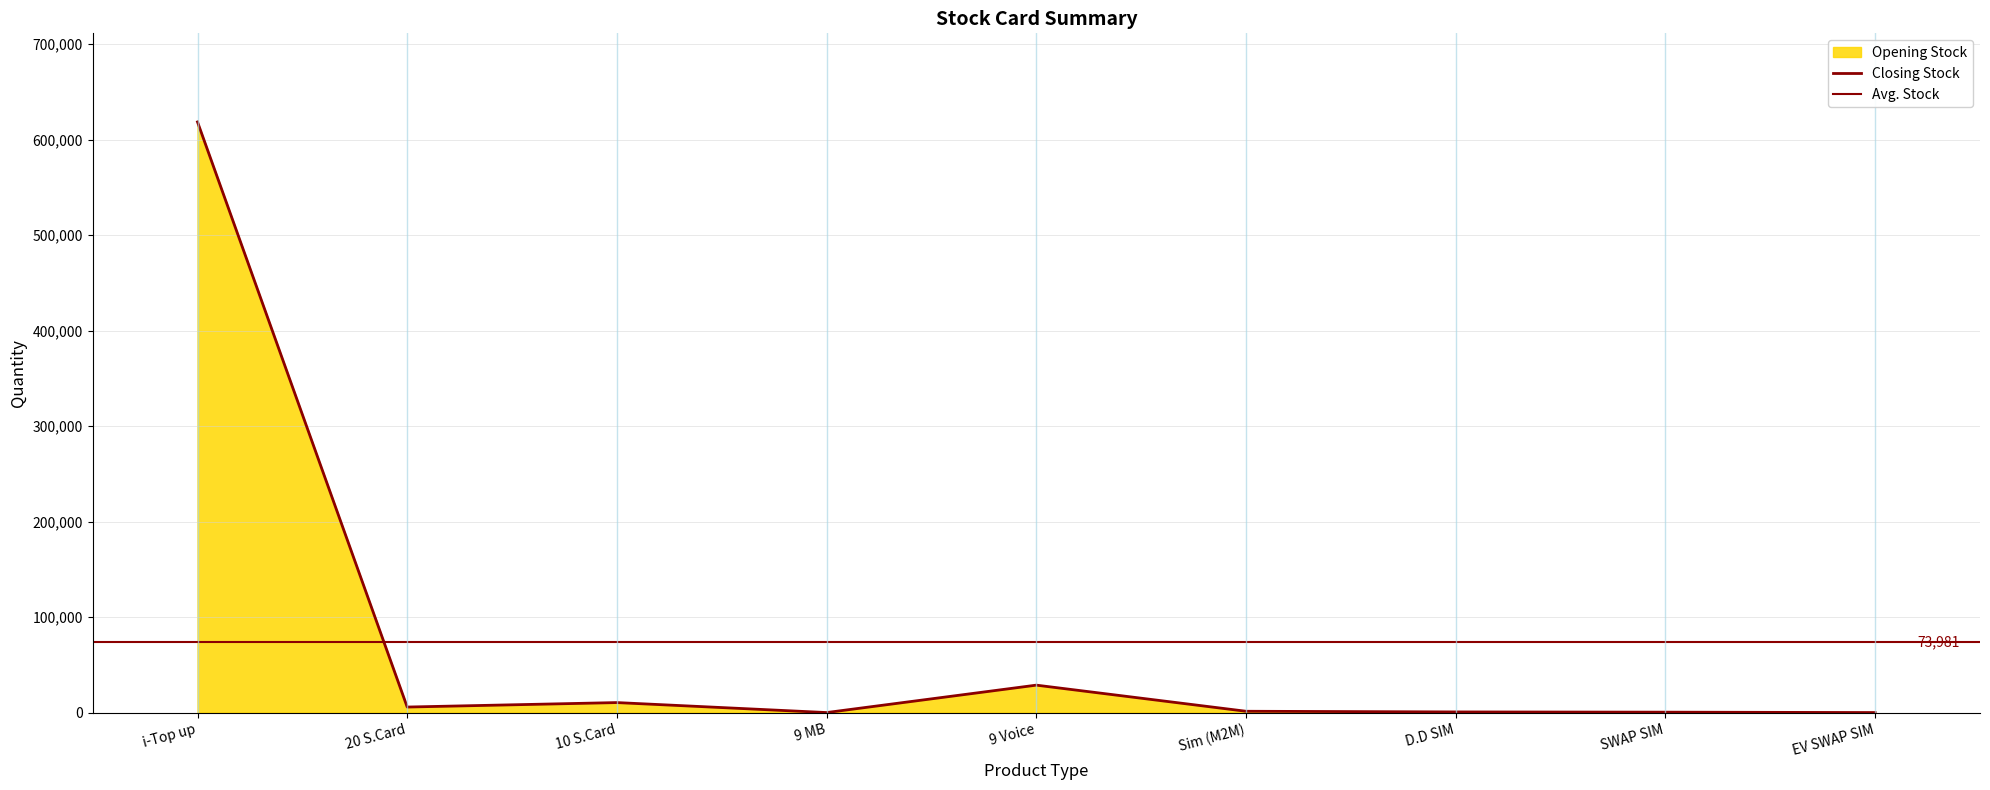

Reading left to right, list all the values displayed in this chart.

618472	5770	10450	0	28710	1351	654	413	5